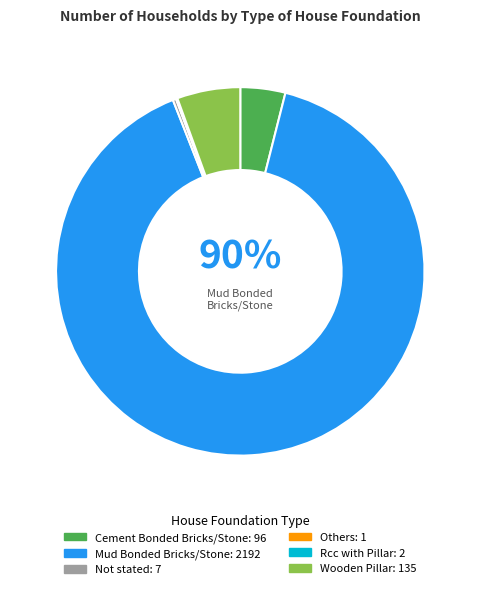

Rank the categories by value from lowest to highest.

Others, Rcc with Pillar, Not stated, Cement Bonded Bricks/Stone, Wooden Pillar, Mud Bonded Bricks/Stone